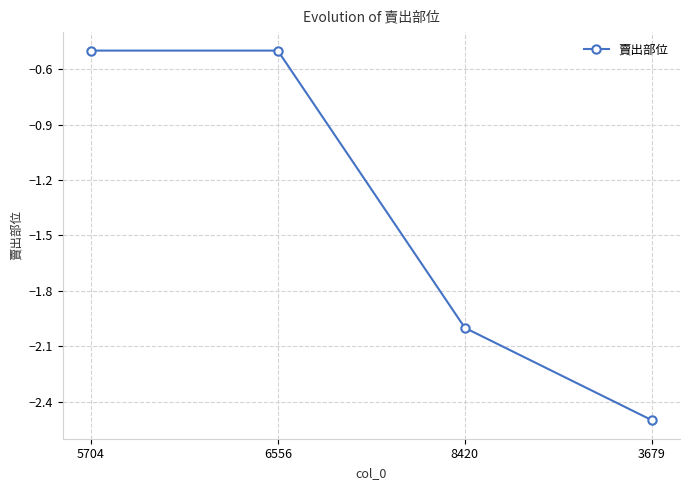

What is the change in value from 6556 to 3679?

-2.0